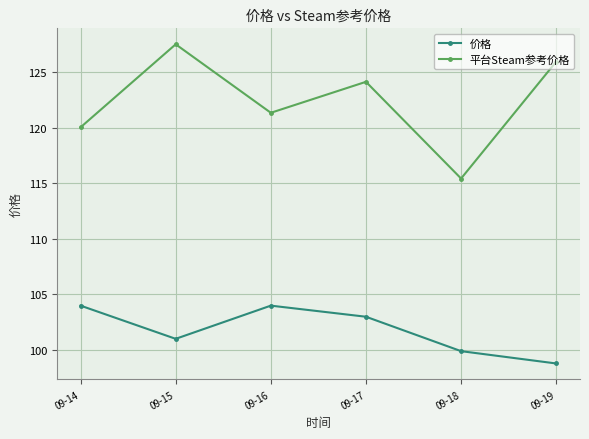

What is the difference between the highest and lowest values at 09-14?

16.1